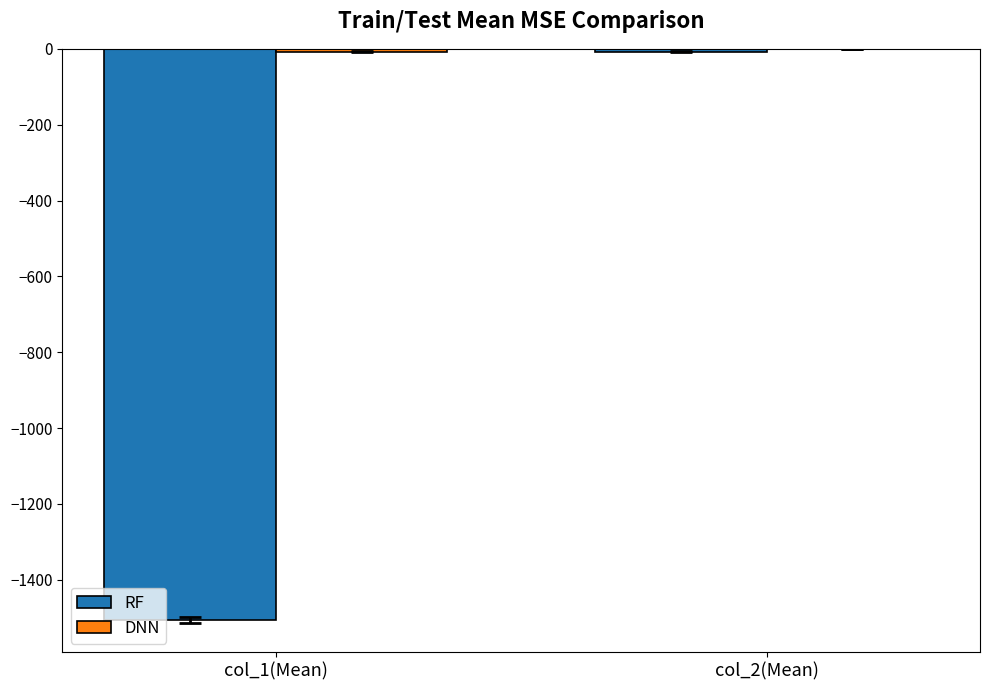

What is the average value of the RF series?

-757.2